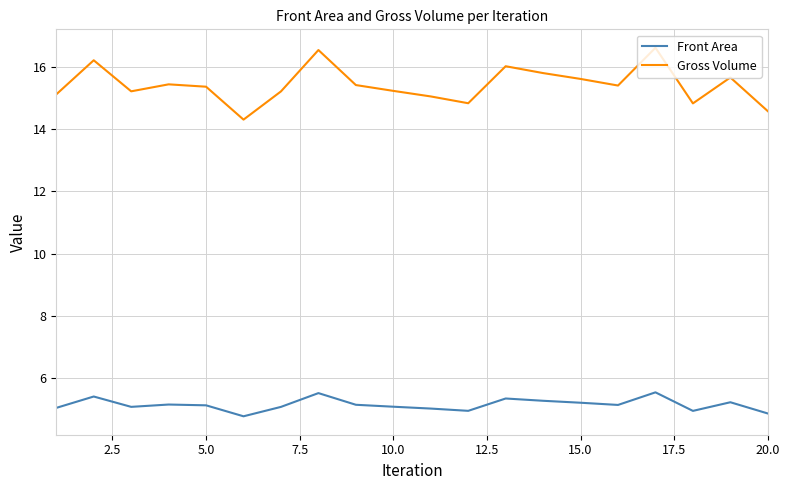

What is the difference between the maximum and minimum values in the Gross Volume series?

2.3